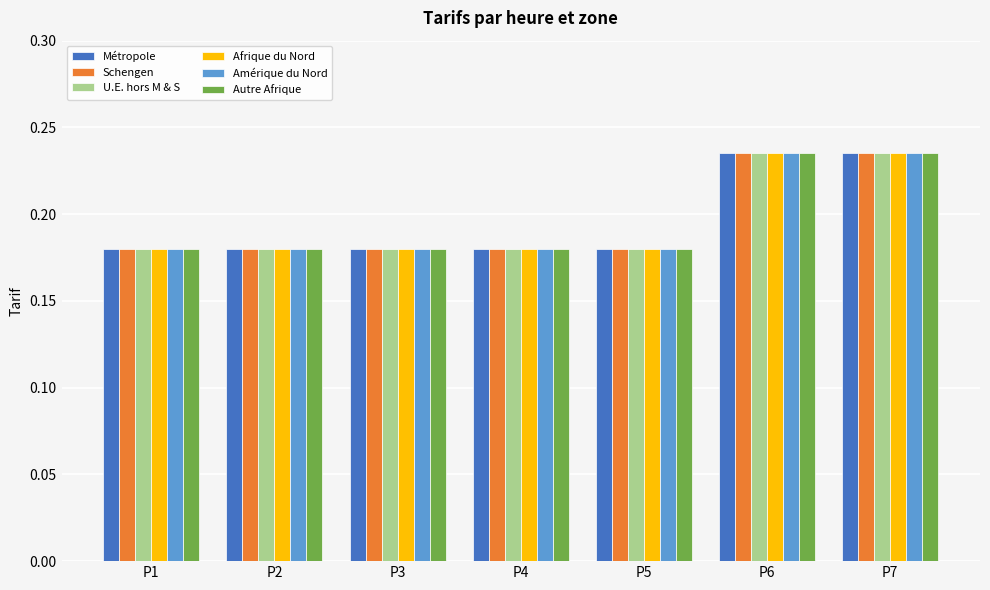

What is the sum of the Métropole values at P2 and P3?

0.4